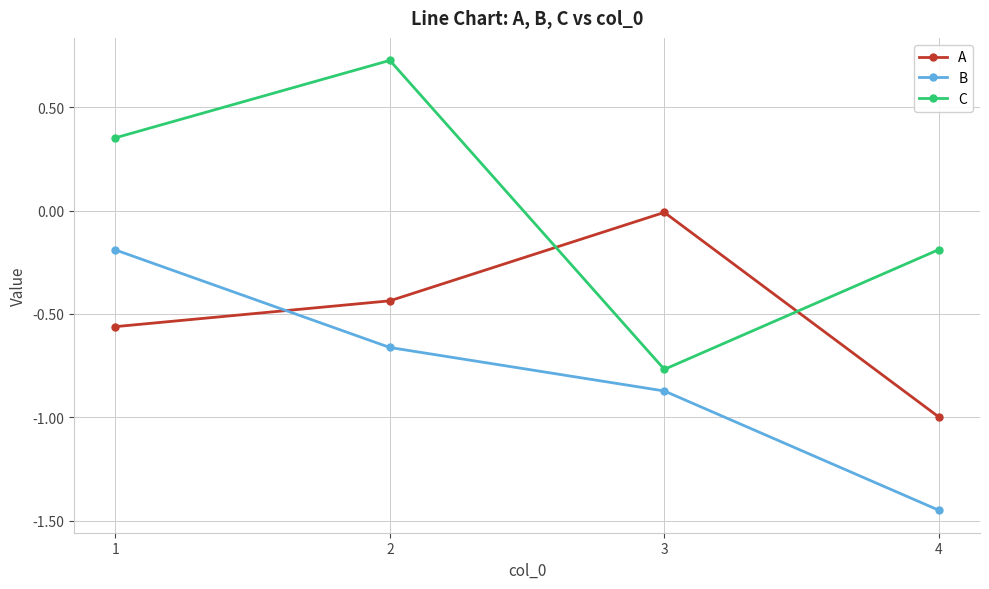

List the labels in order of B value, largest first.

1, 2, 3, 4